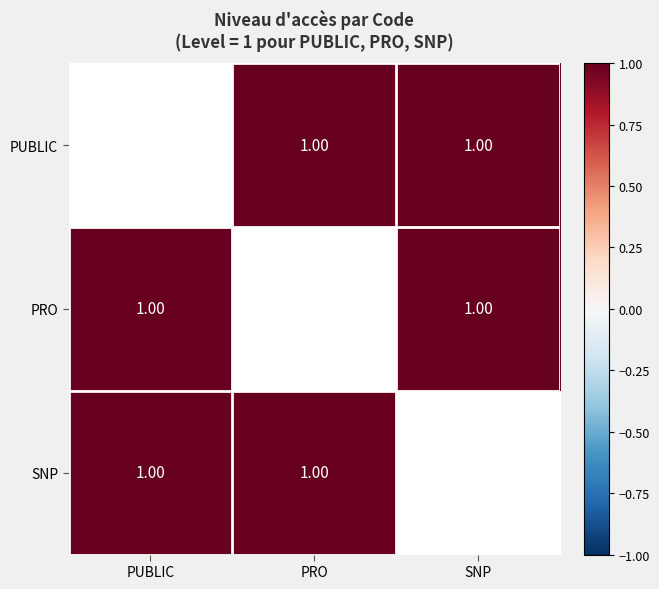

How many distinct data groups are displayed?

3